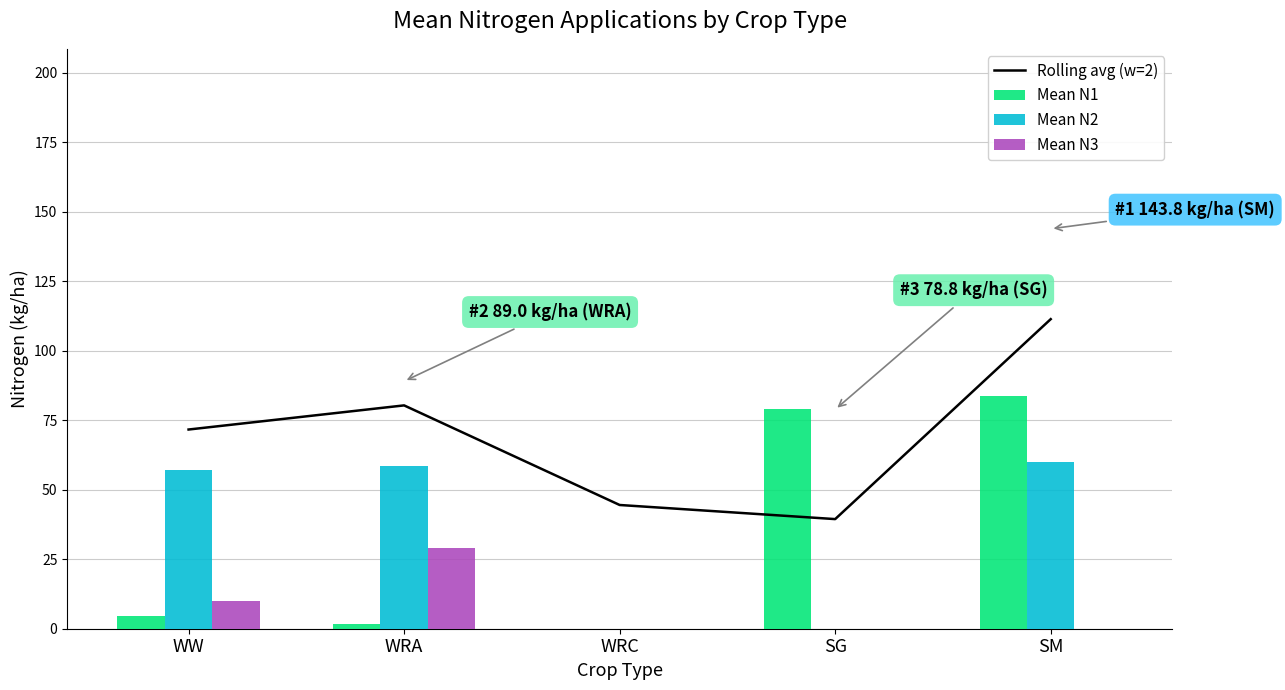

Which series changed the most between WRC and SG?

Mean N1